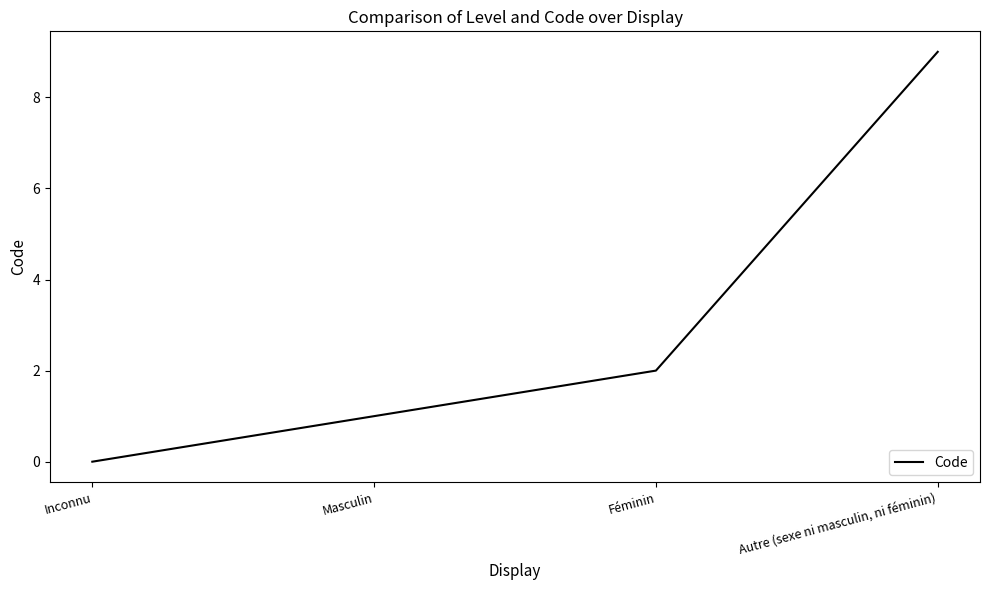

Where is the data nearest to the value 4?

Féminin